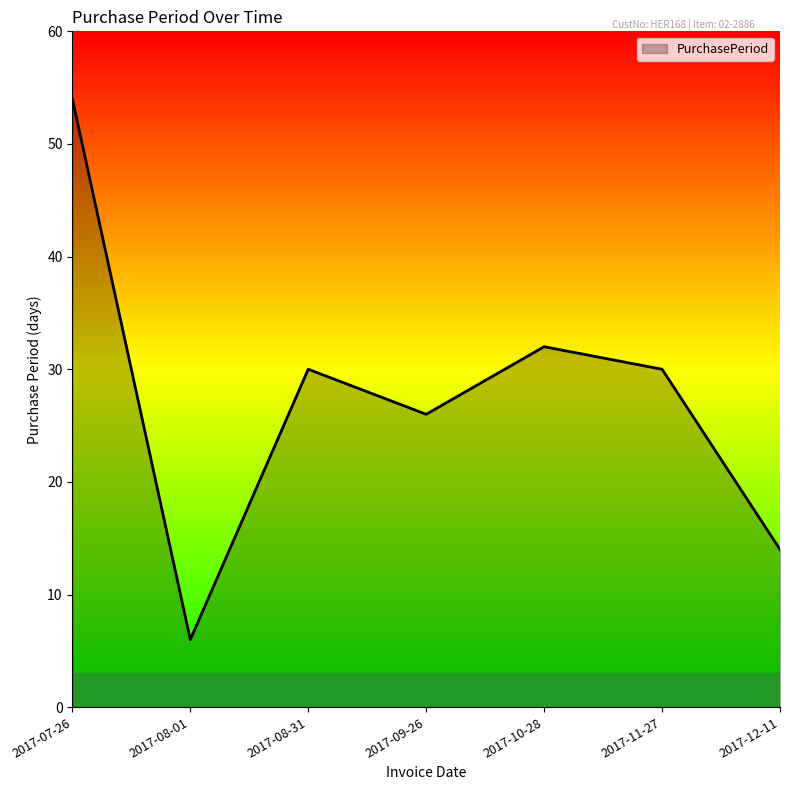

How many lines are shown in the chart?

1